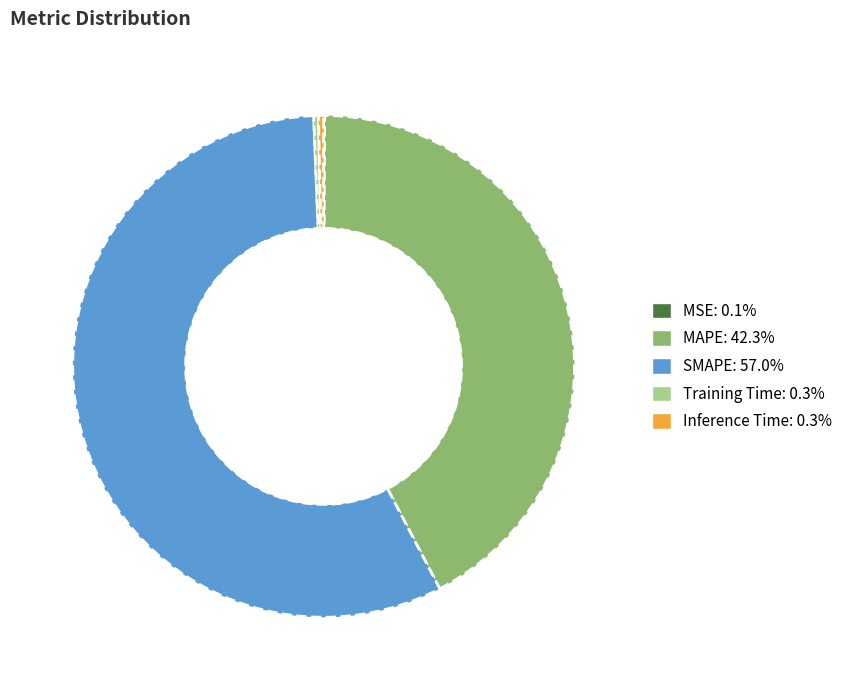

Is Inference Time the majority of the pie?

No